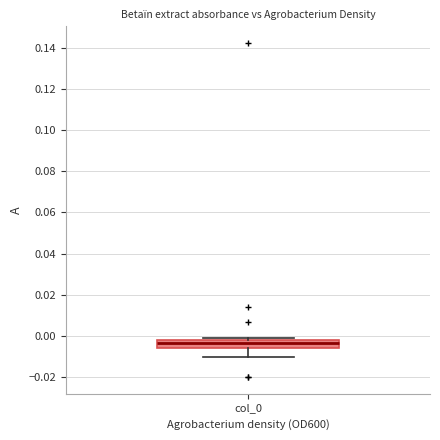

Read this box plot against the y-axis: the position of the median line, the range covered by the box, and the ends of both whiskers. The values are not printed on the chart, so give them approximately, as read against the axis.

median -0.004, box -0.006 to -0.002, whiskers -0.010 to 0.000